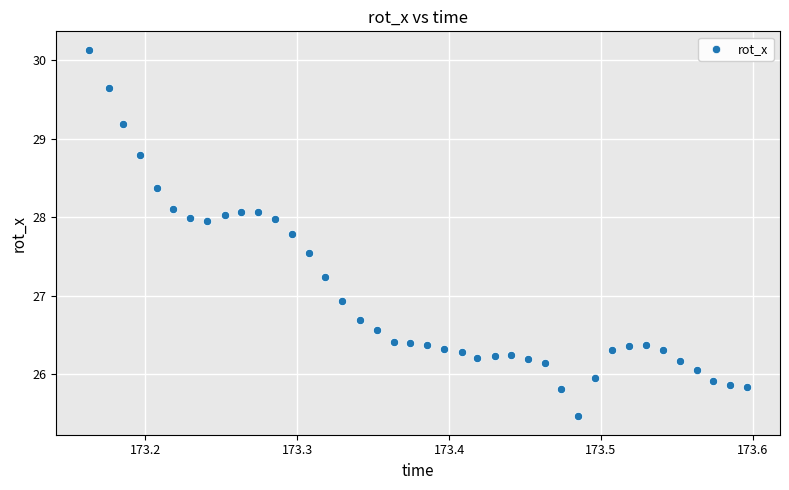

What Y value in the scatter plot is closest to 27?

26.9